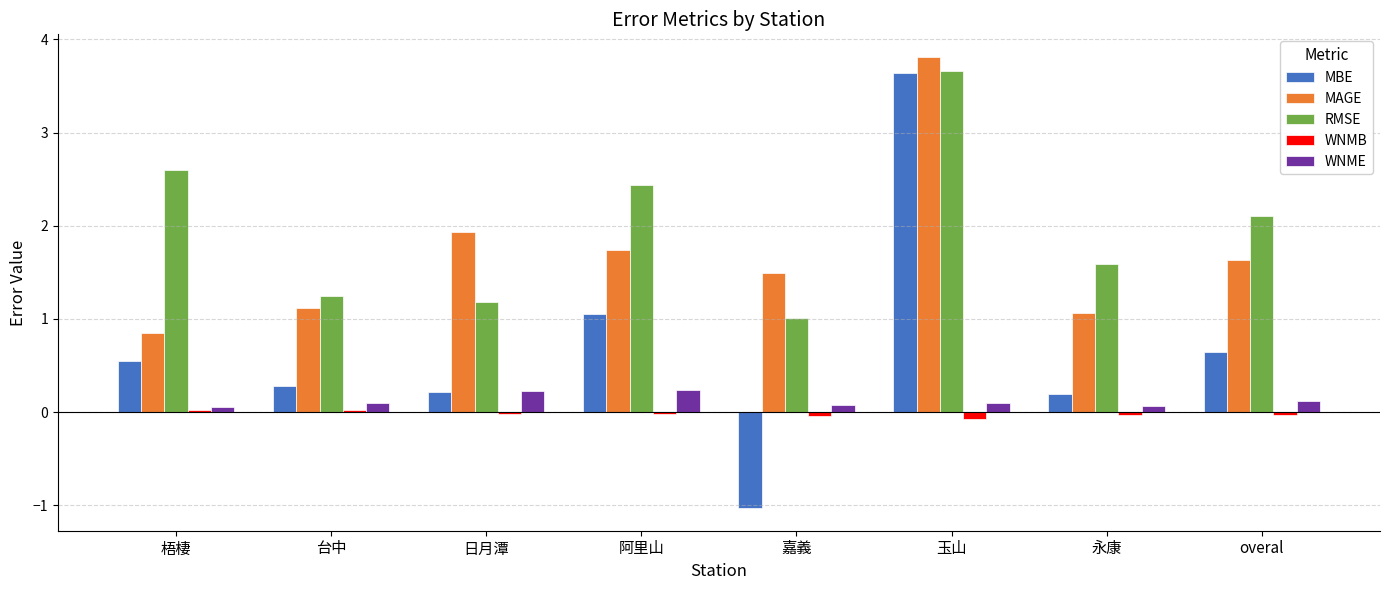

The value of MAGE at 阿里山 is 1.7. True or false?

True